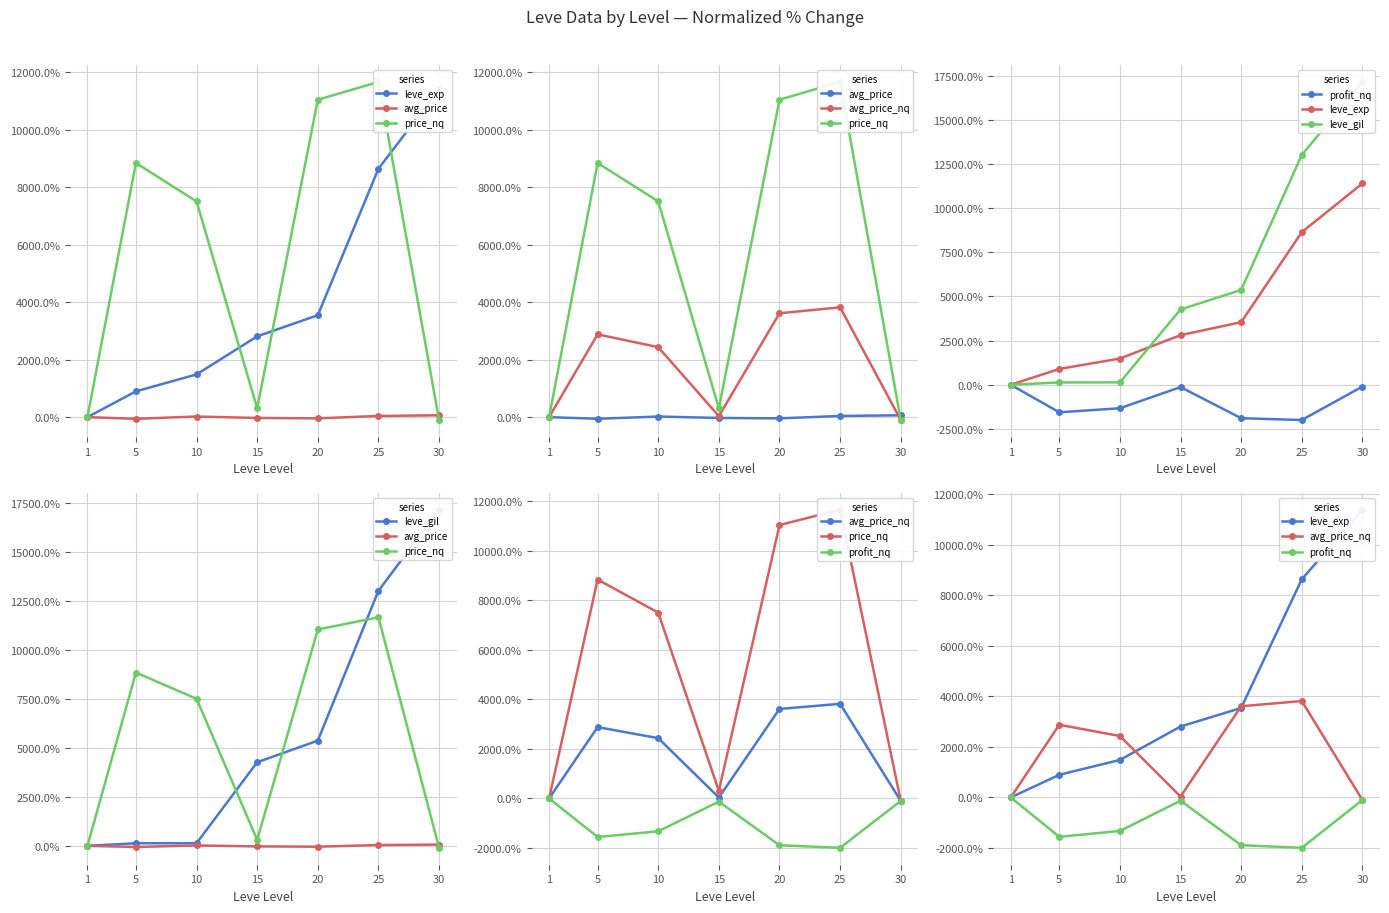

What is the approximate value of avg_price at 25?

42.0